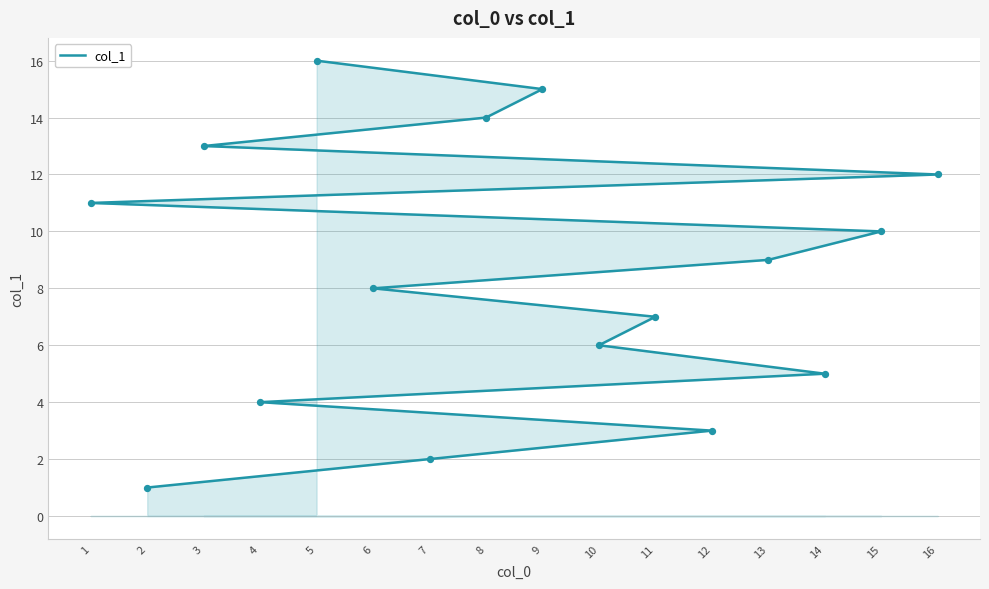

Between 16 and 4, which is larger?

16